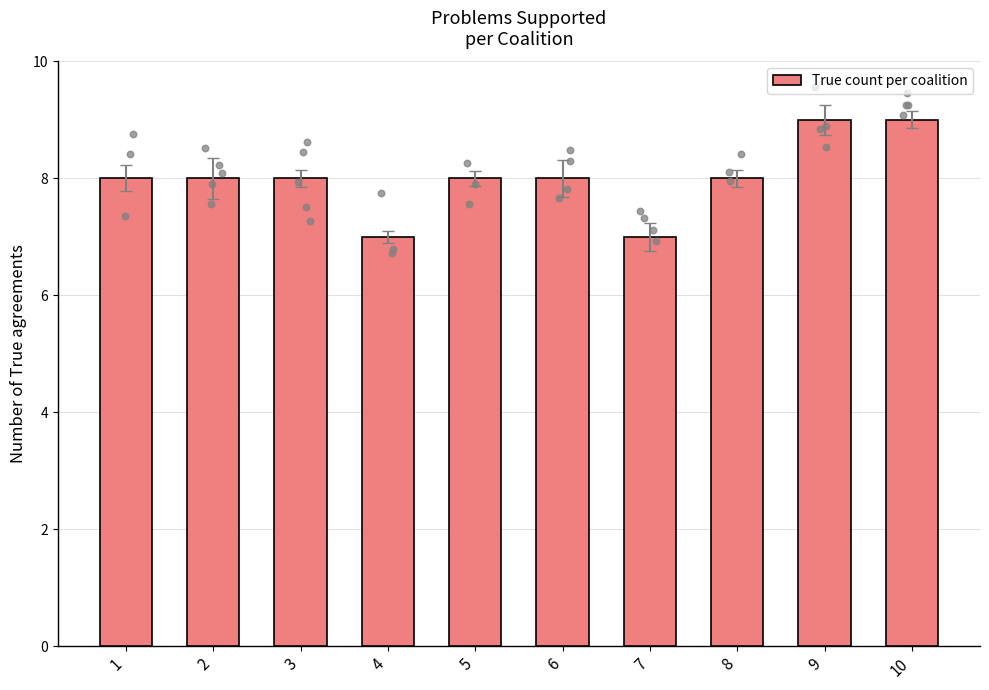

Between 4 and 1, which is larger?

1